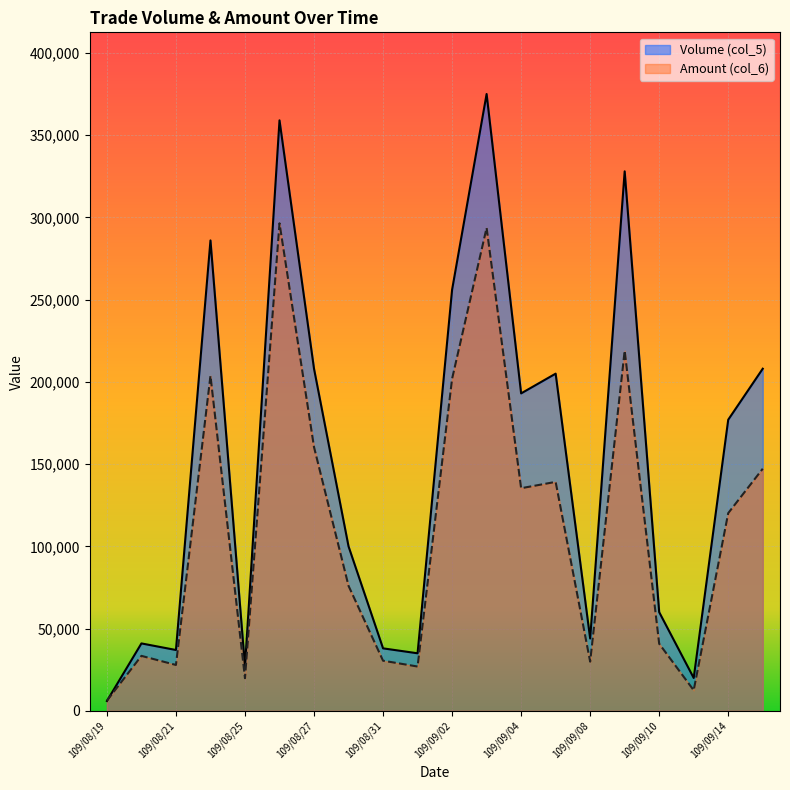

Is the value of Amount (col_6) at 109/09/02 greater than the value of Volume (col_5) at 109/09/07?

No